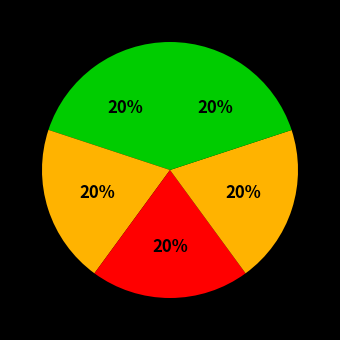

How many slices are in this pie chart?

5